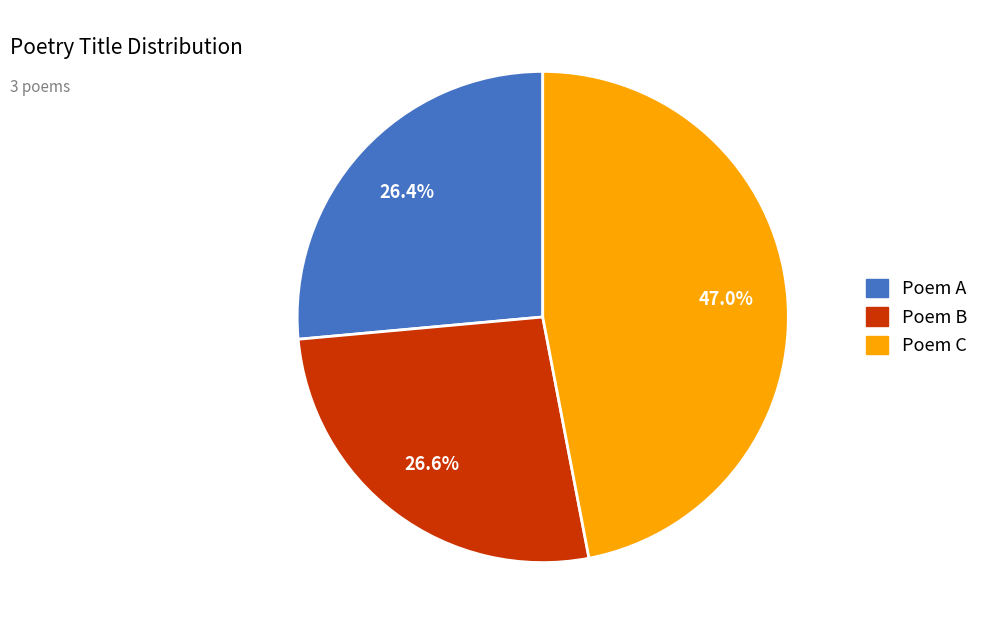

Is there any slice that represents more than half of the pie?

No